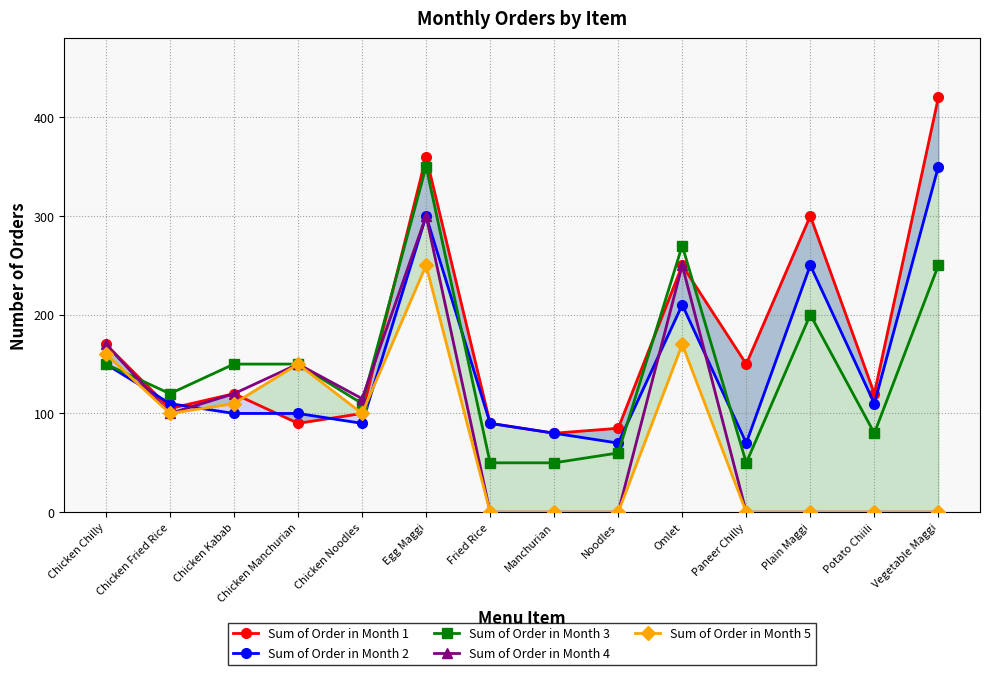

At which label does Sum of Order in Month 4 reach its minimum?

Fried Rice